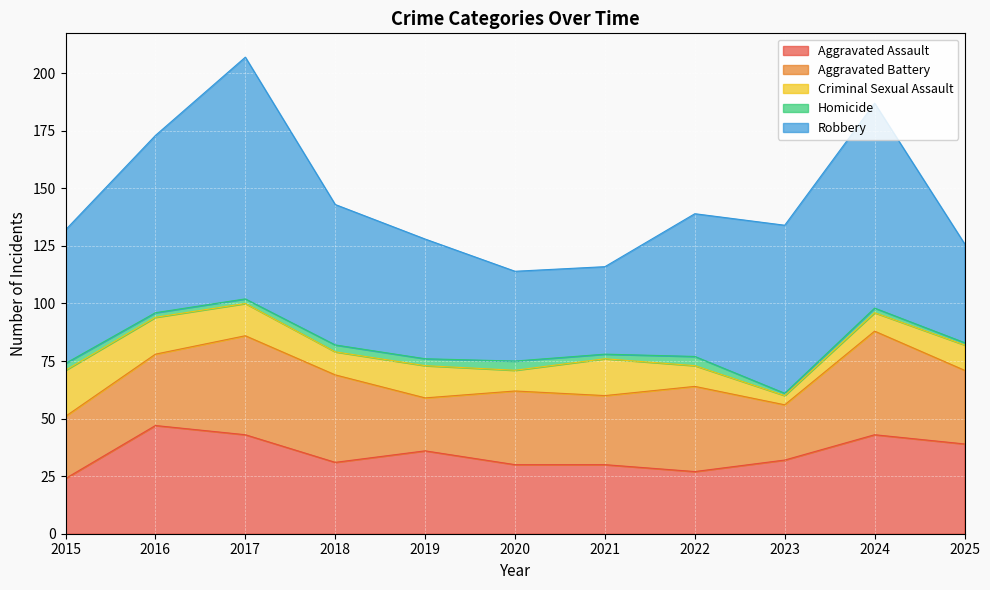

Is it true that Criminal Sexual Assault equals 11 at 2025?

True